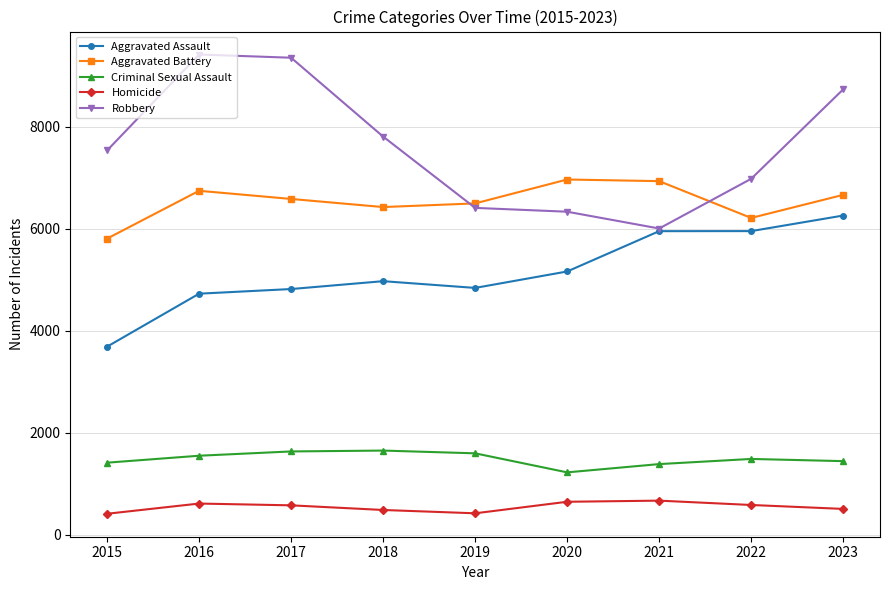

True or false: Homicide and Criminal Sexual Assault intersect in this chart.

False